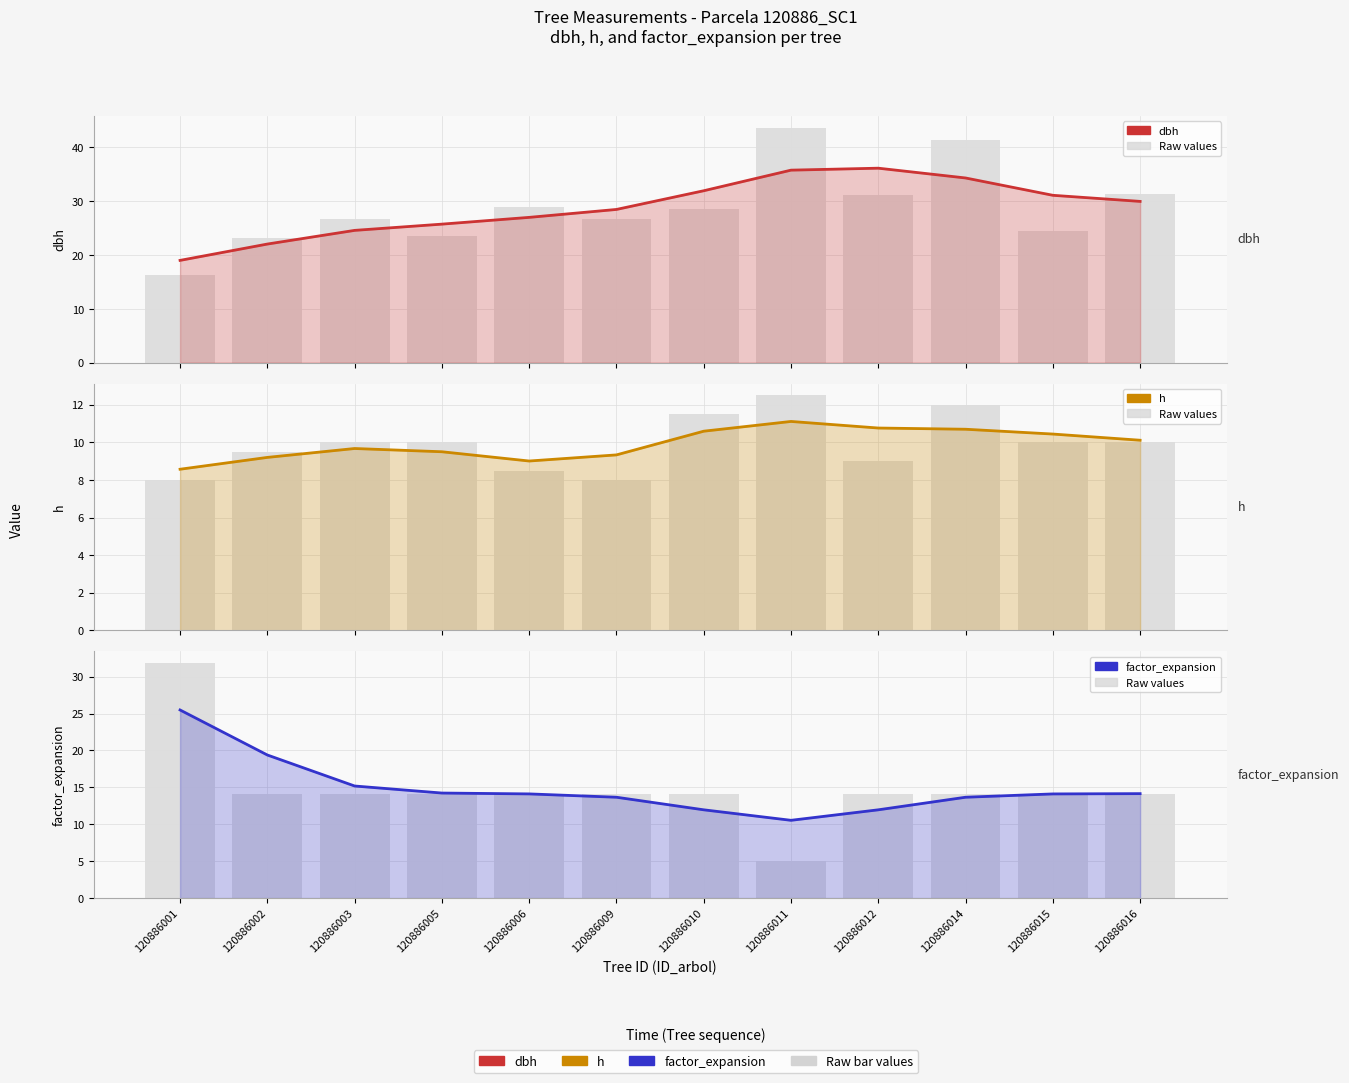

The factor_expansion series shows 35.5 at 120886001. True or false?

False